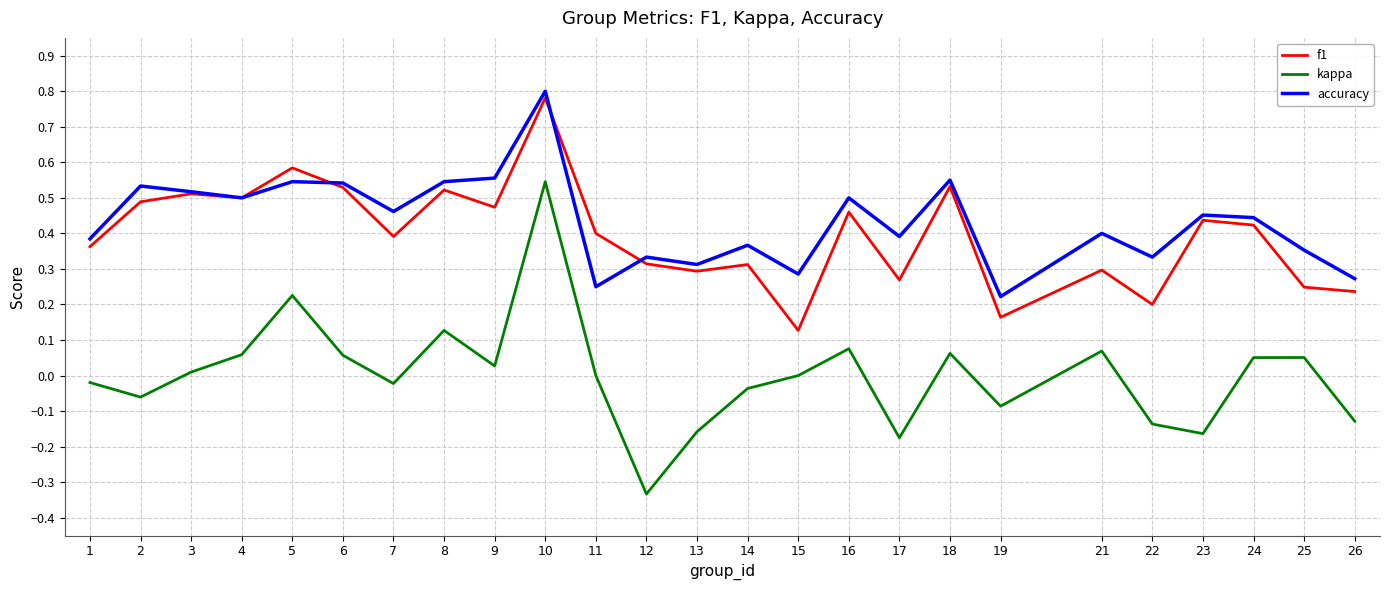

List the series in order of their peak value, highest first.

accuracy, f1, kappa